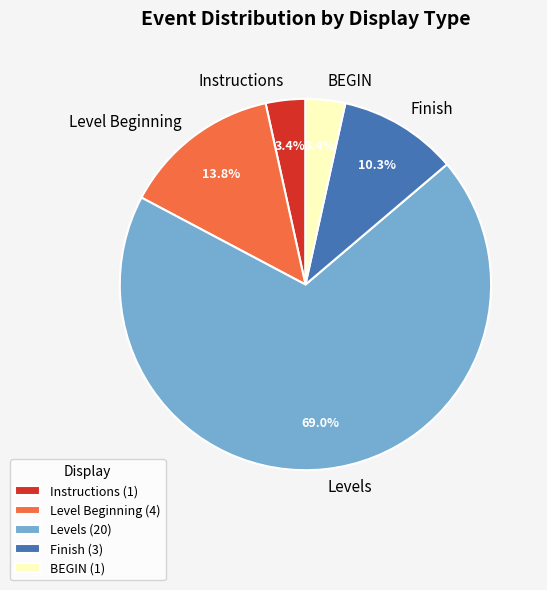

Combined, do Finish and Instructions account for over 50%?

No